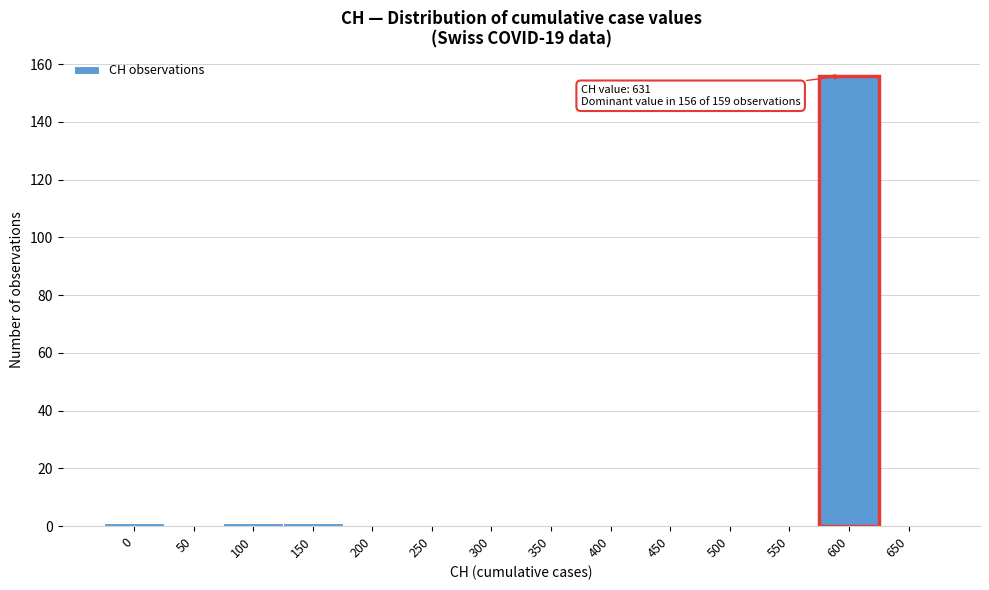

Reading left to right, what are all the values shown in this chart?

0=1	50=0	100=1	150=1	200=0	250=0	300=0	350=0	400=0	450=0	500=0	550=0	600=156	650=0